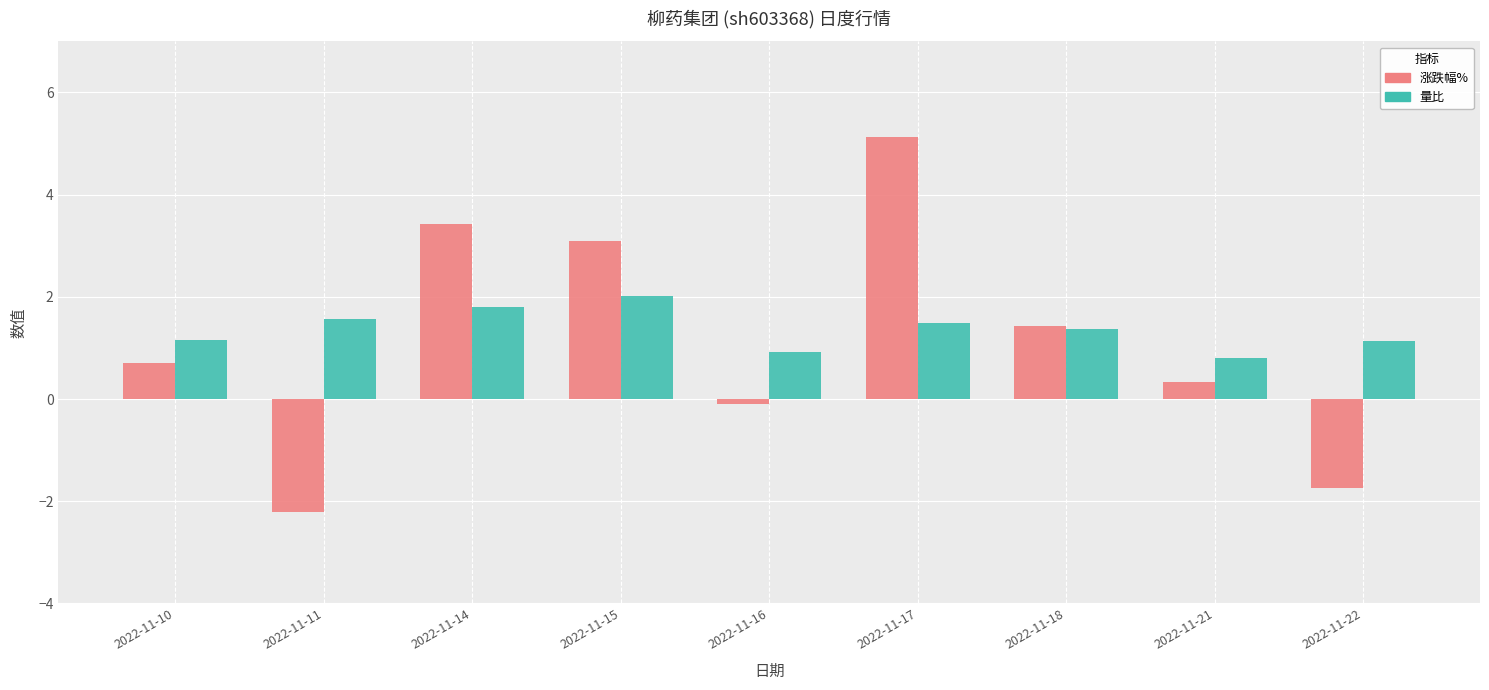

How many data points does each series have?

9